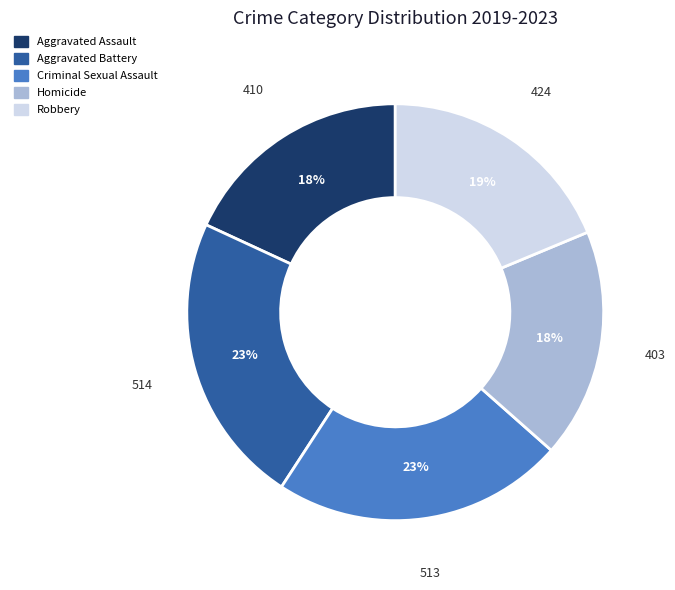

What percentage is the Aggravated Battery slice, to the nearest percent?

23%